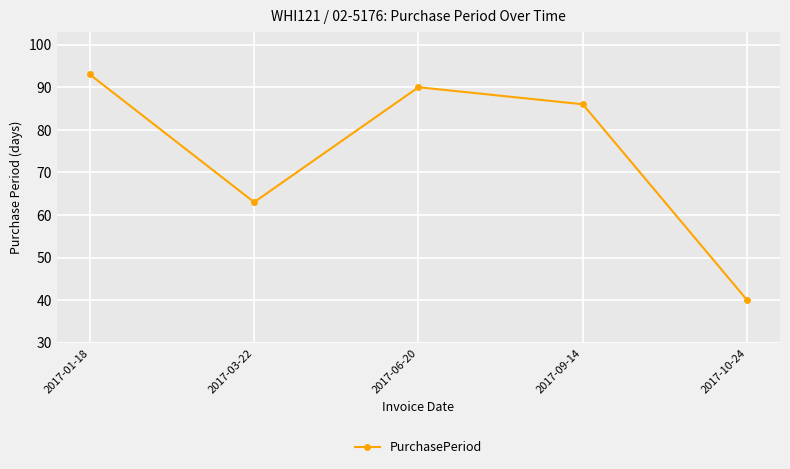

Where is the first local maximum?

2017-06-20